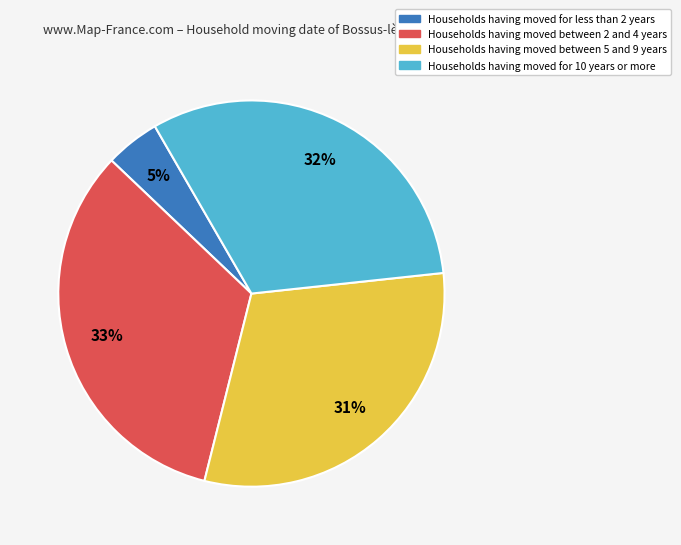

Is there any slice that represents more than half of the pie?

No